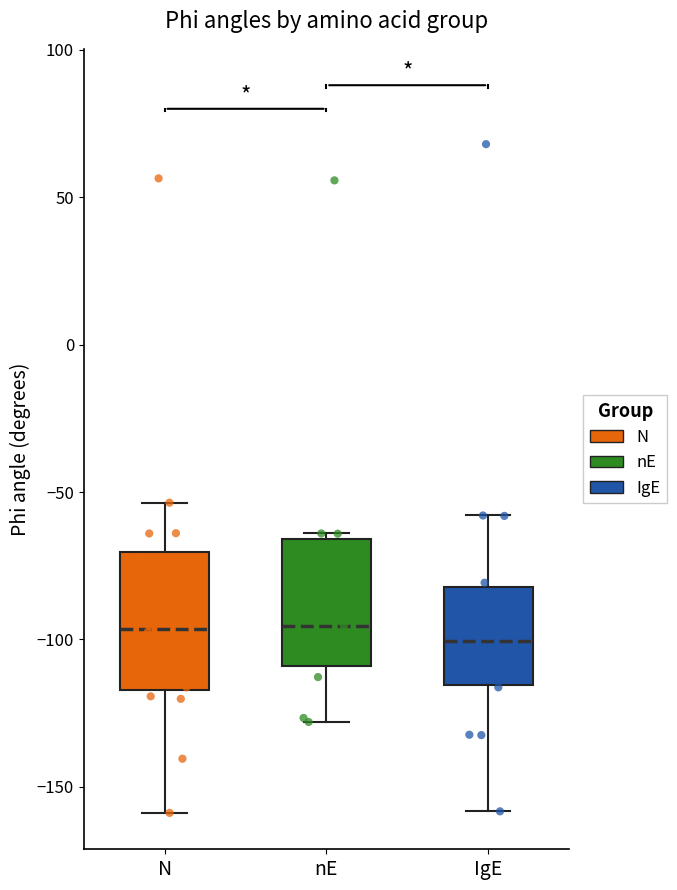

Reading left to right, read every box against the y-axis: the position of its median line, the range the box covers, and the ends of its whiskers. The values are not printed on the chart, so give them approximately, as read against the axis.

N: median -95, box -115 to -70, whiskers -160 to -55
nE: median -95, box -110 to -65, whiskers -130 to -65 (just above the box's upper edge)
IgE: median -100, box -115 to -80, whiskers -160 to -60